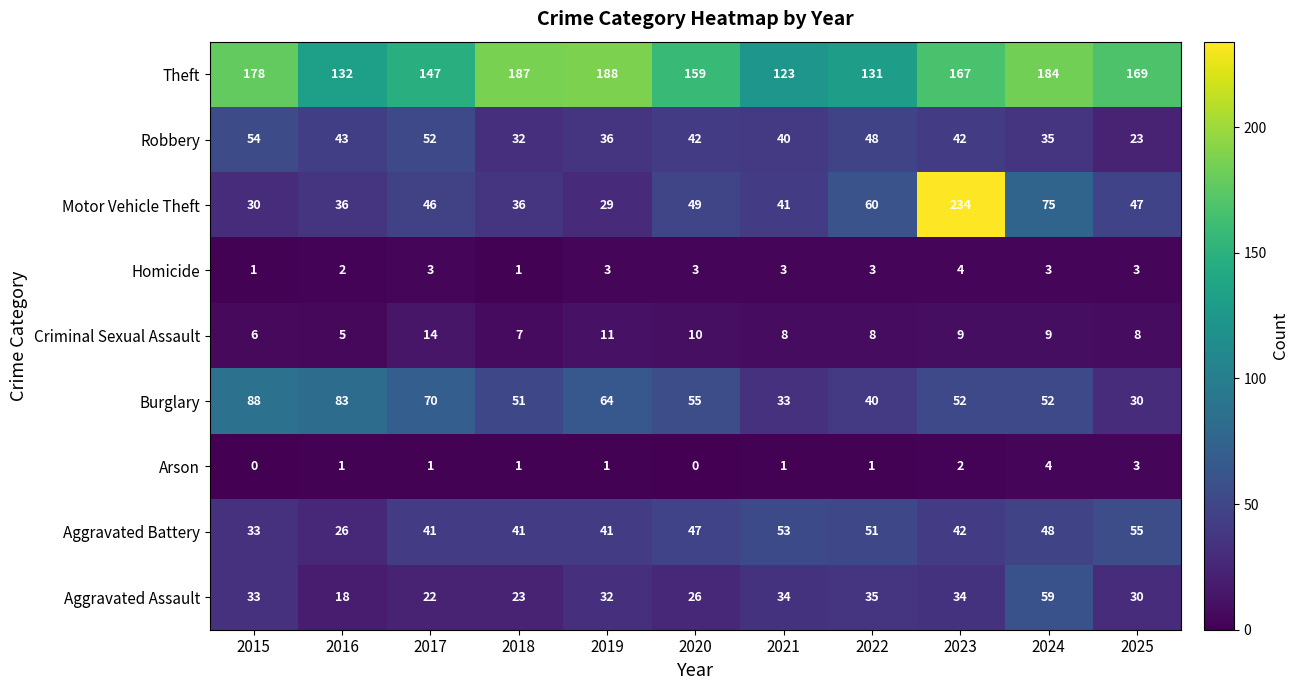

At which label is Motor Vehicle Theft closest to 131?

2024